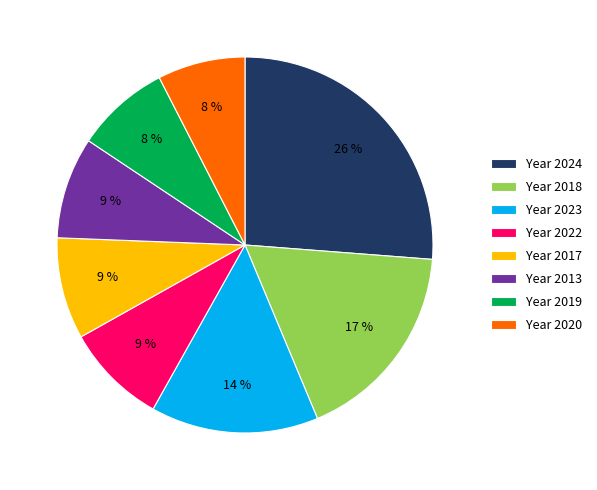

Which has a higher value, Year 2018 or Year 2020?

Year 2018